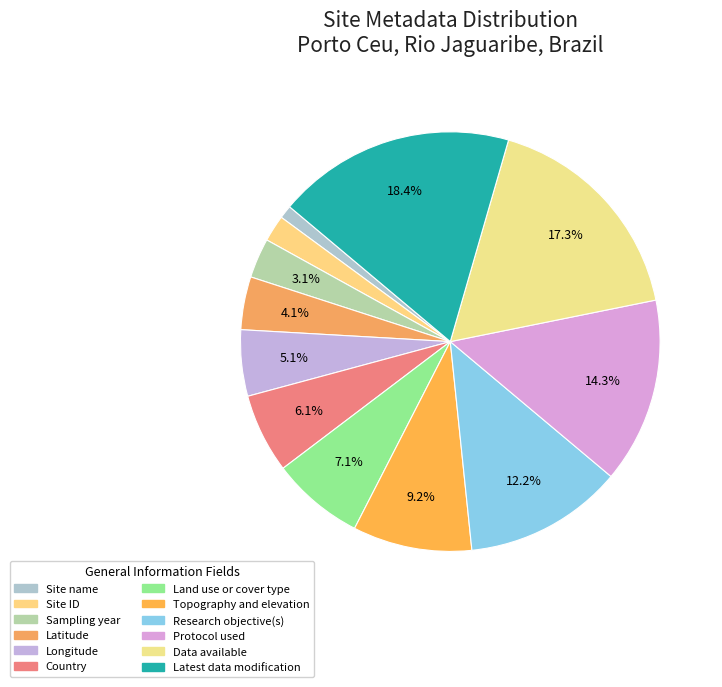

Does Country account for over 50% of the chart?

No